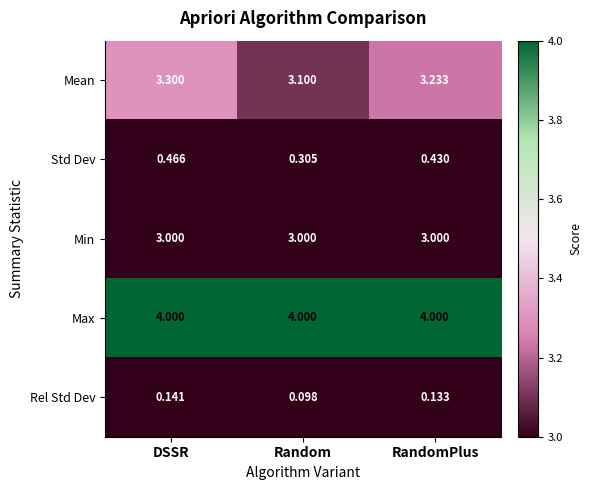

List the series in order of their peak value, lowest first.

Rel Std Dev, Std Dev, Min, Mean, Max